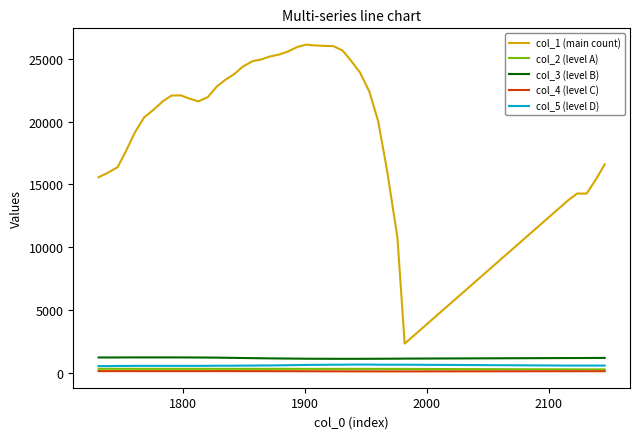

Which series has the largest total across all categories?

col_1 (main count)